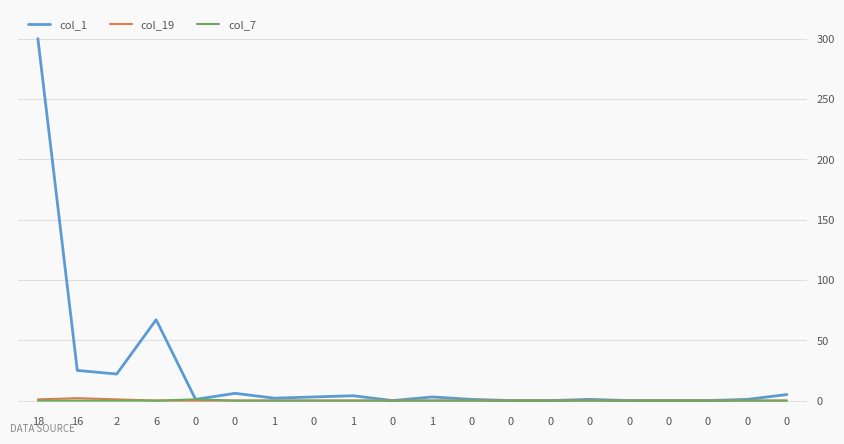

Between 0 and 0, which series saw the biggest shift?

col_1